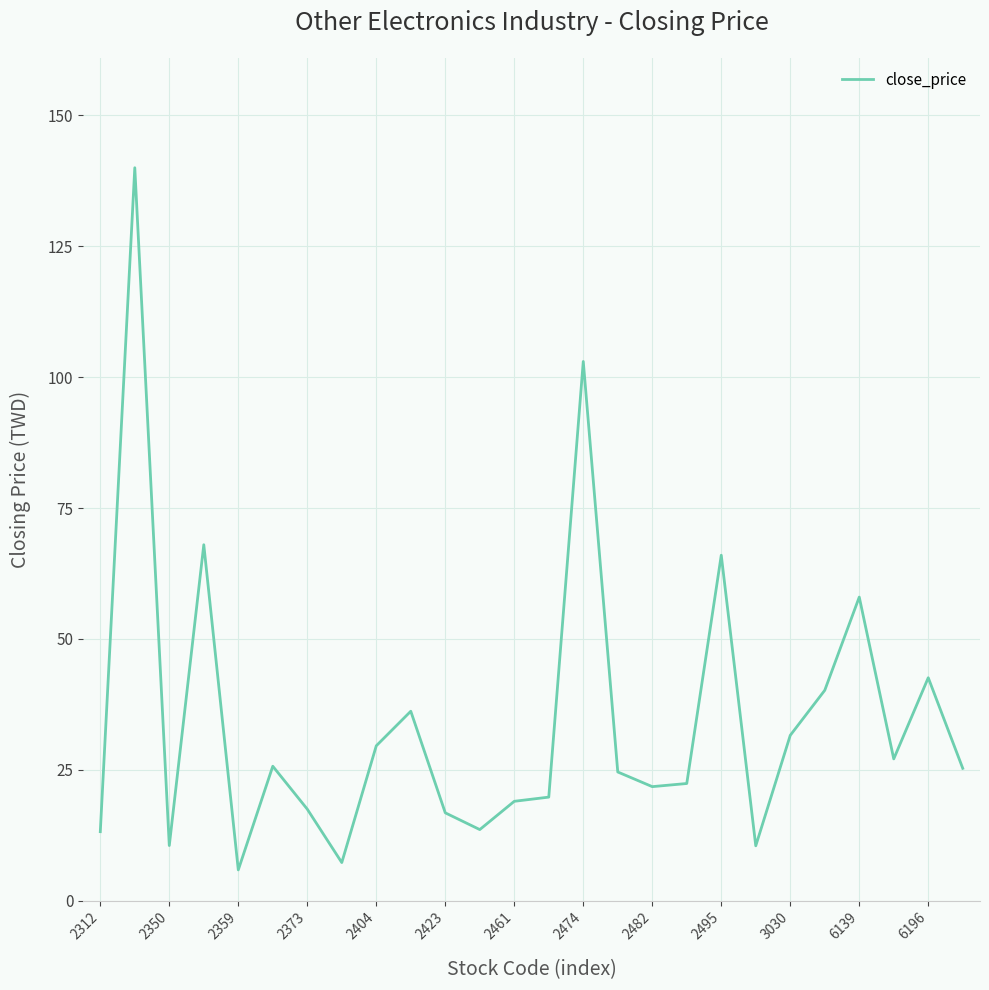

What is the average value?

34.5